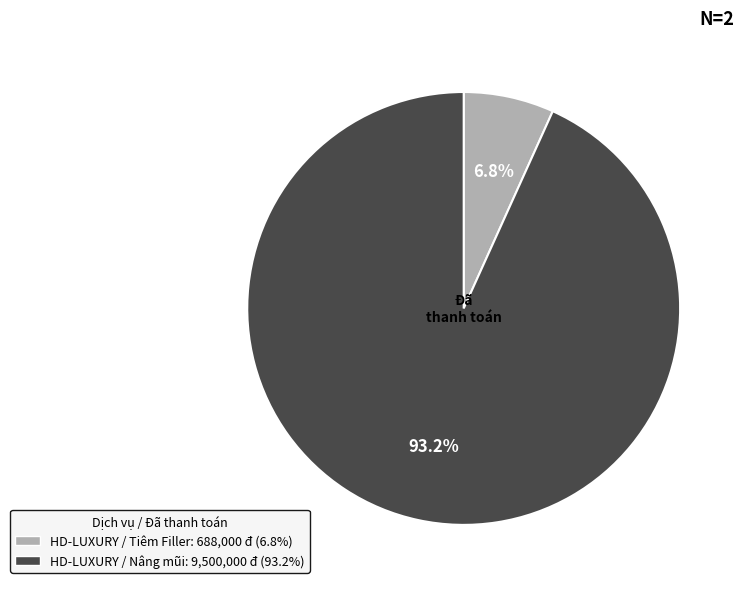

To the nearest percent, what portion does HD-LUXURY / Tiêm Filler represent?

7%